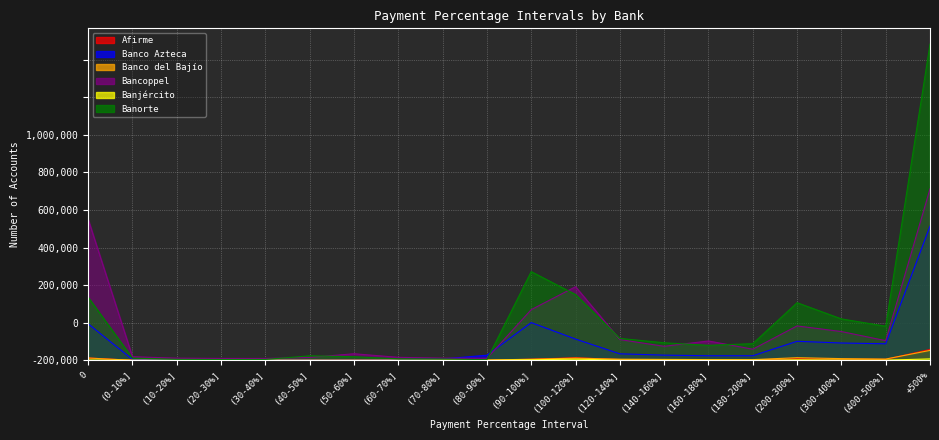

What is the total value across all series at (70-80%]?

14102